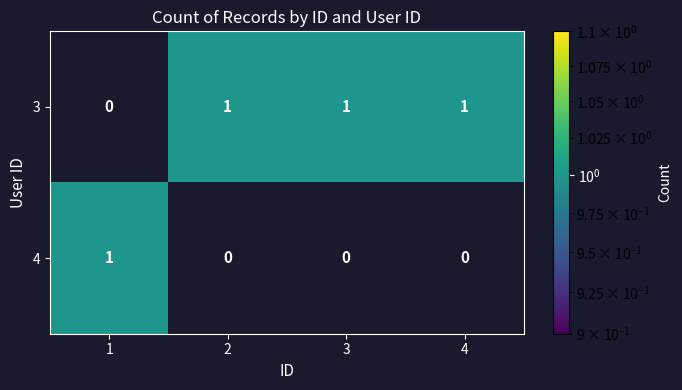

How many series are shown in this chart?

2